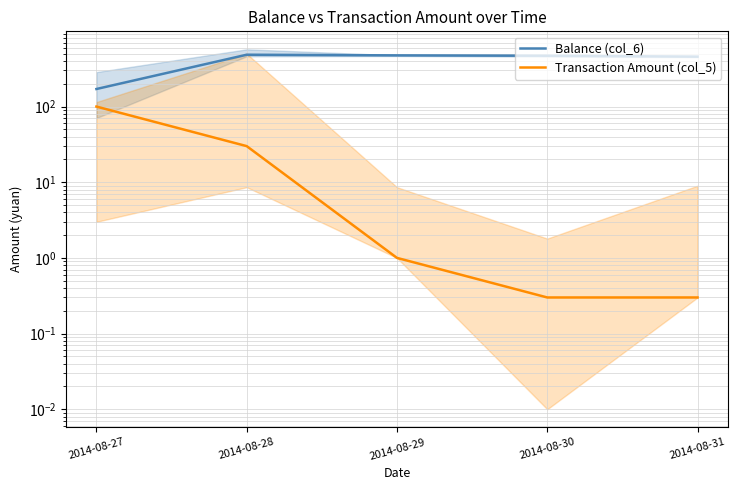

The value of Transaction Amount (col_5) at 2014-08-30 is 0.5. True or false?

False